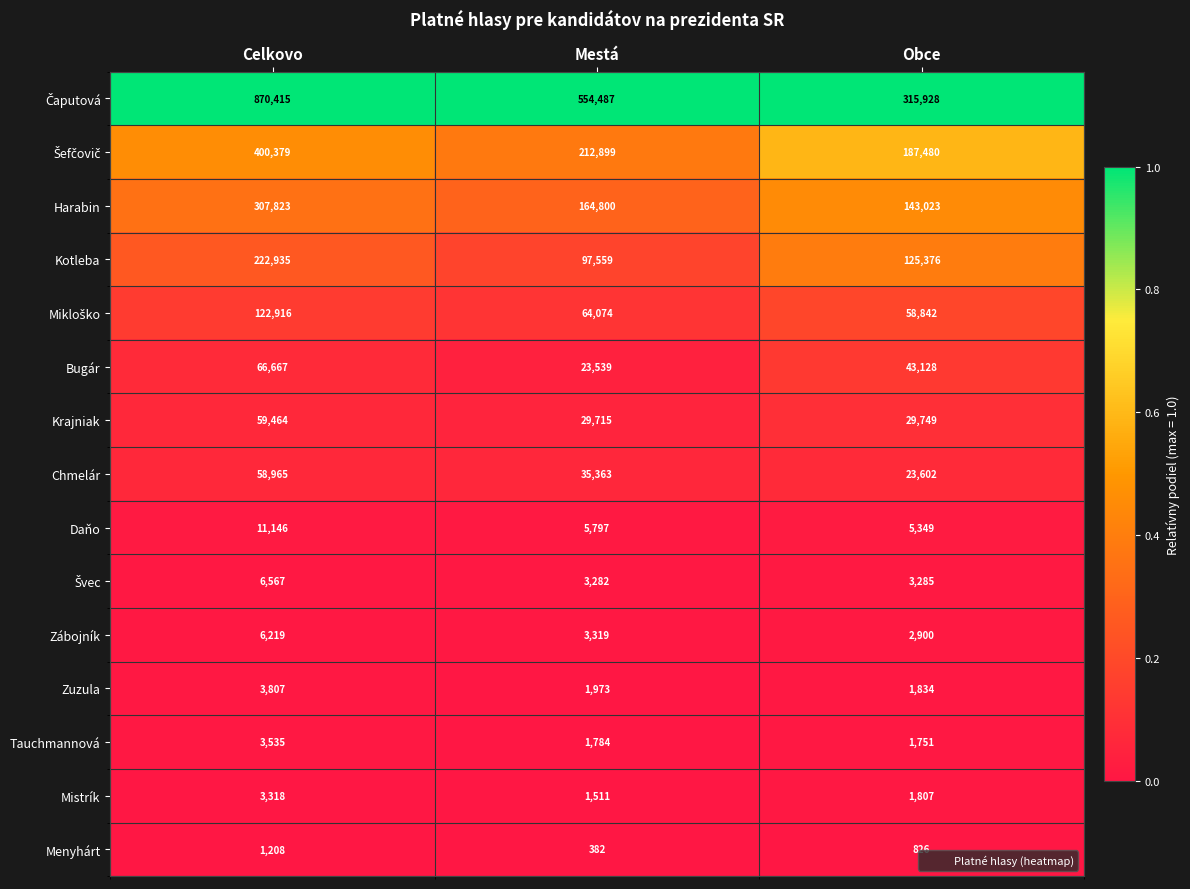

What is the spread (max minus min) of values at Mestá?

554105